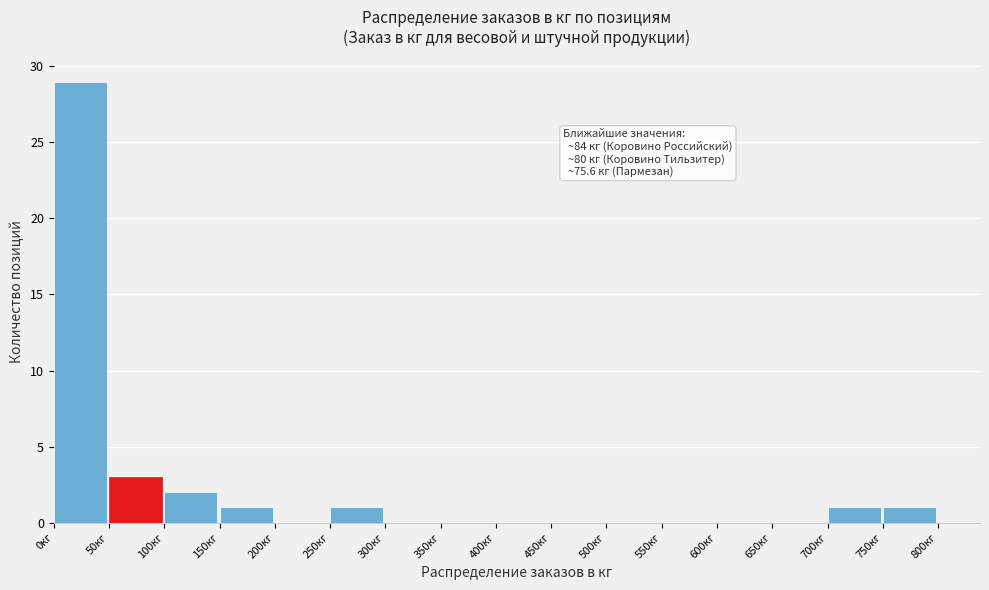

Over which range of the x-axis is the bar tallest?

0 to 50